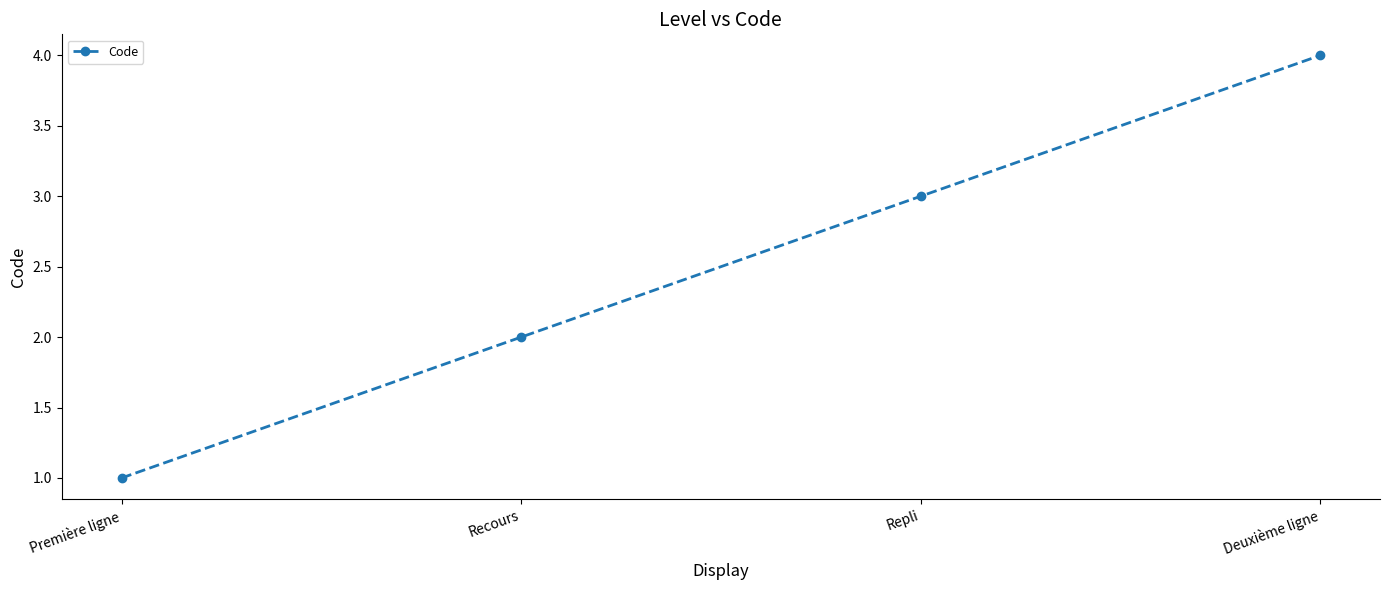

Rank the categories by value from lowest to highest.

Première ligne, Recours, Repli, Deuxième ligne